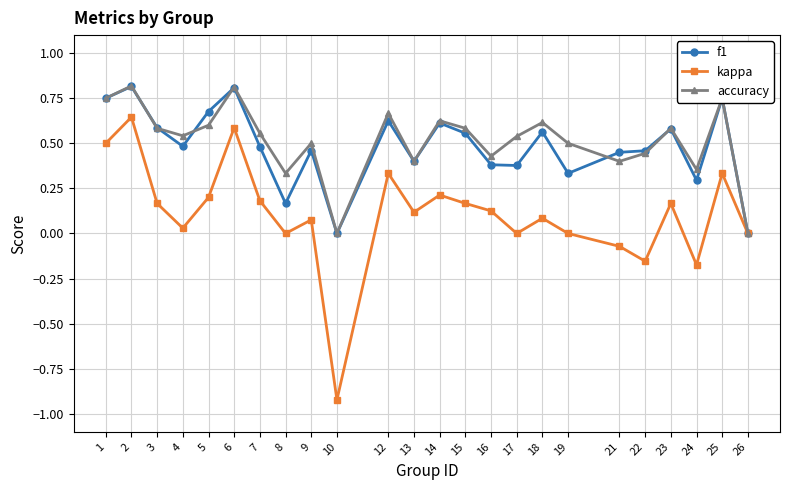

What is the total value across all series at 6?

2.2